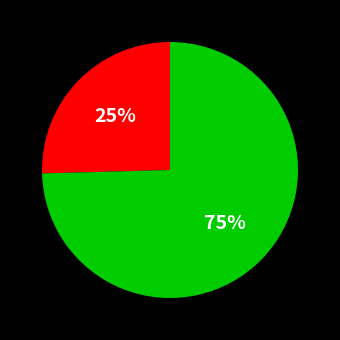

To the nearest percent, what is the average slice percentage?

50%